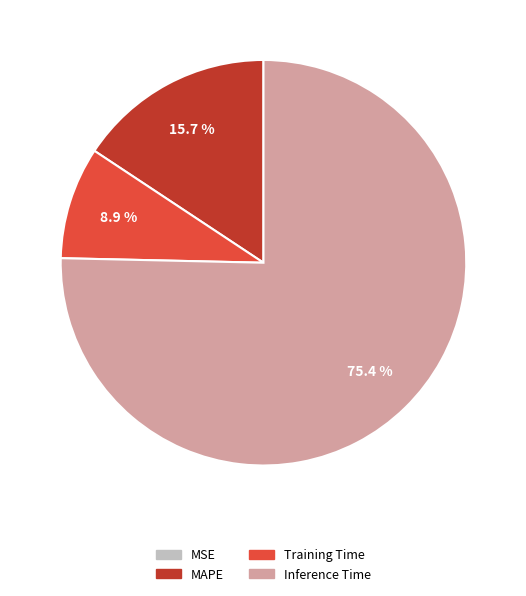

Does any single category account for the majority?

Yes